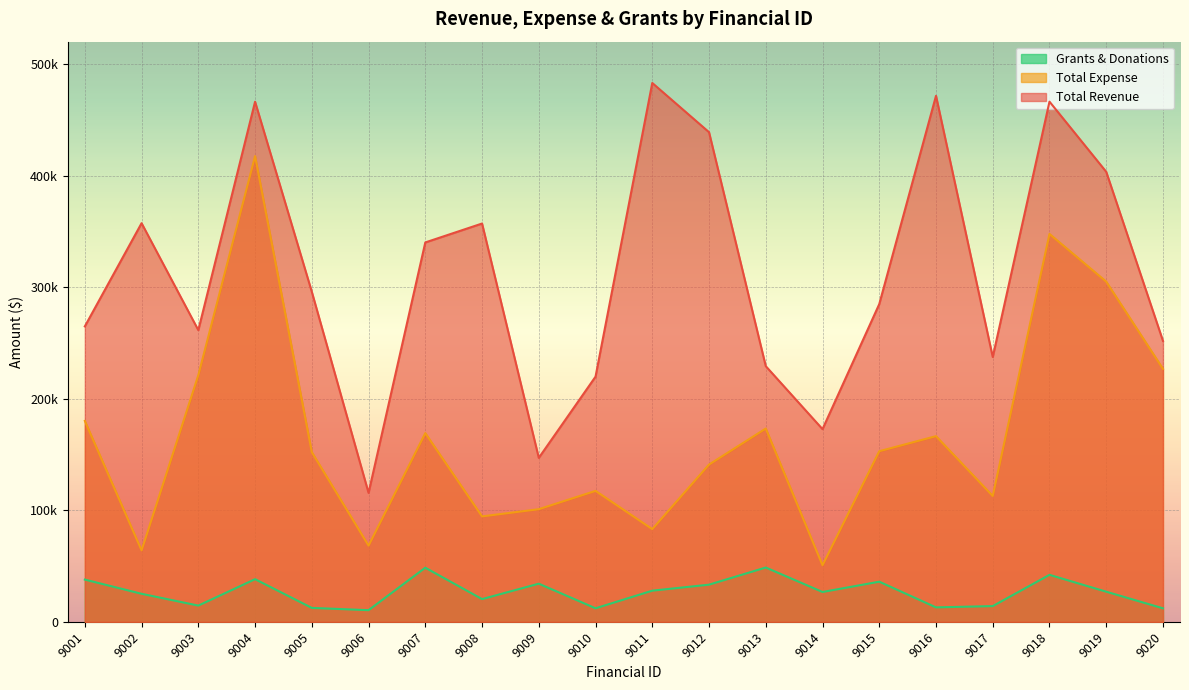

List the series in order of their peak value, lowest first.

Grants & Donations, Total Expense, Total Revenue